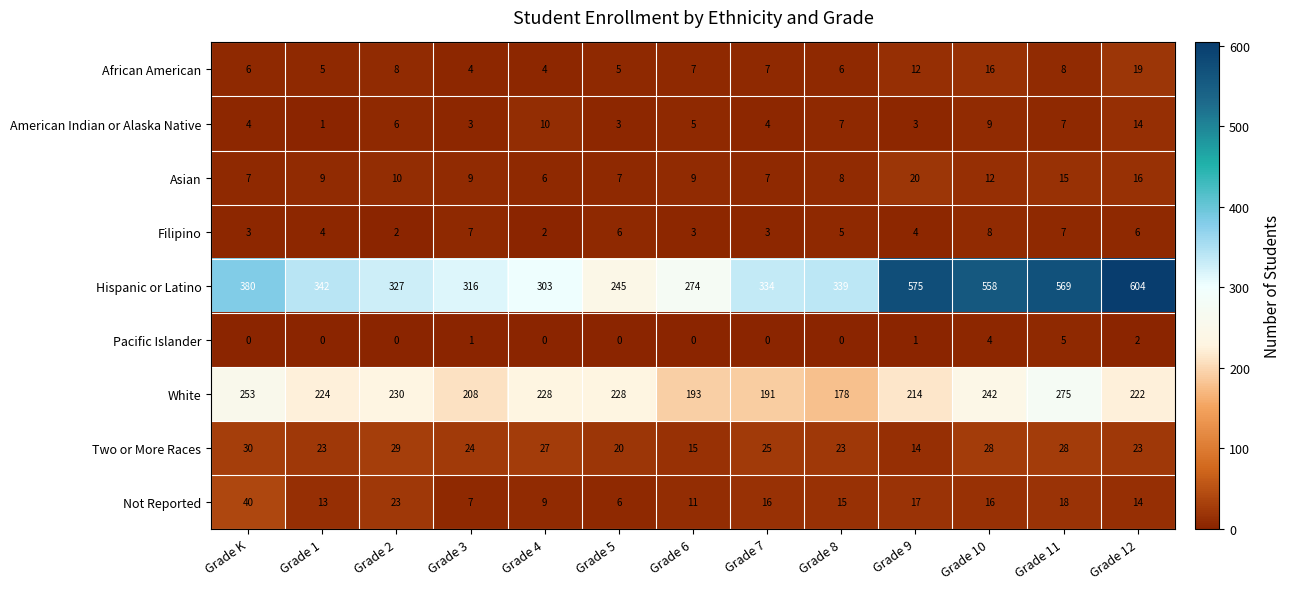

At which category does the chart reach its peak across all series?

Grade 12